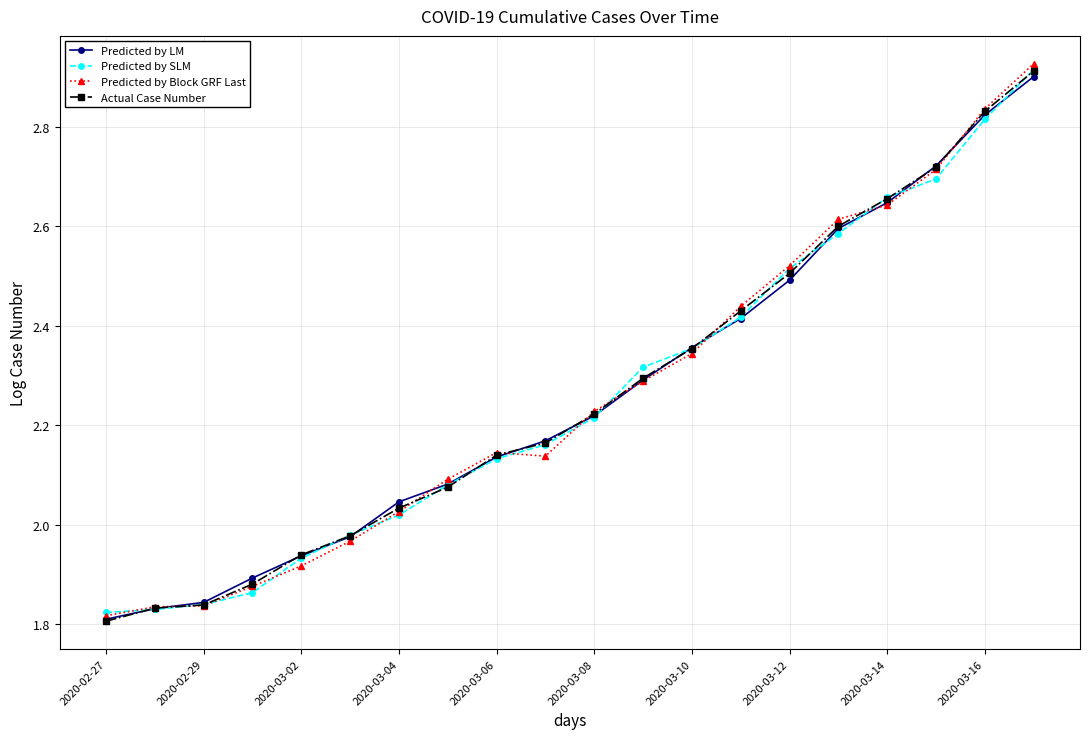

Is this an area chart (filled region under the line)?

No